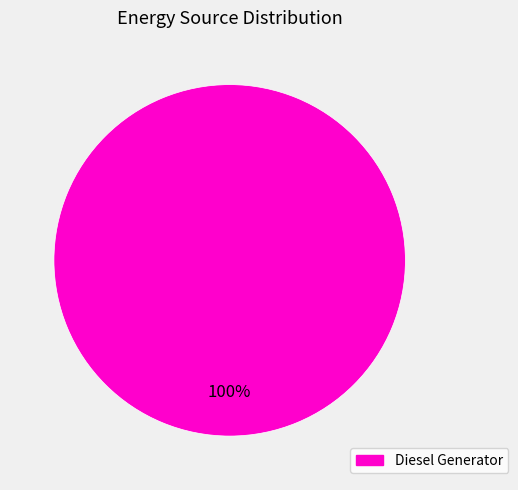

Does any single category account for the majority?

Yes